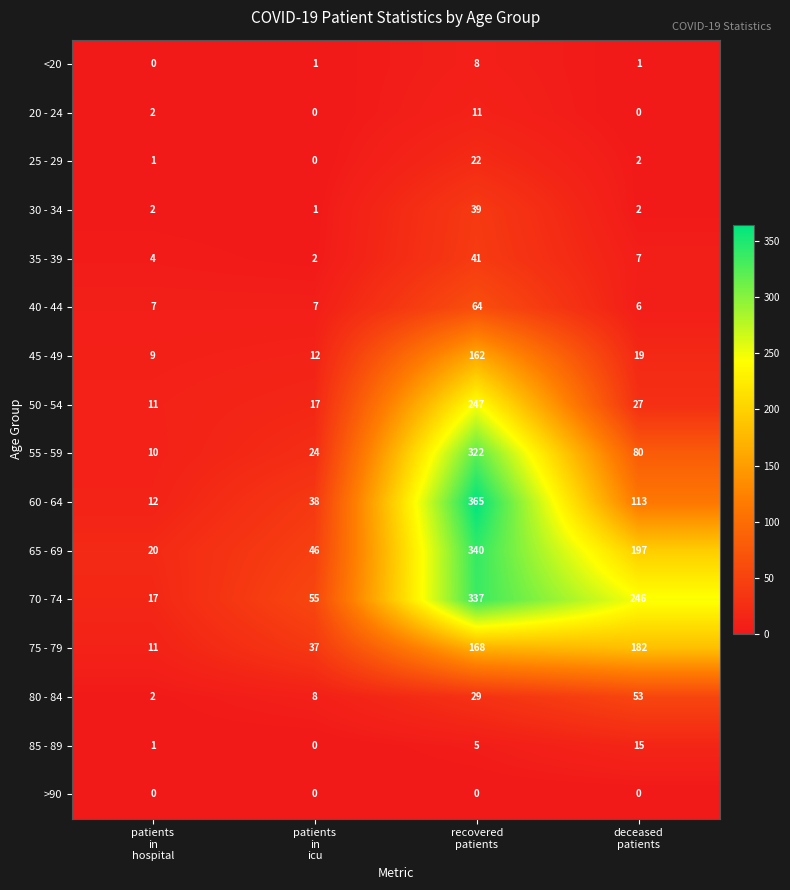

What is the greatest value displayed?

365